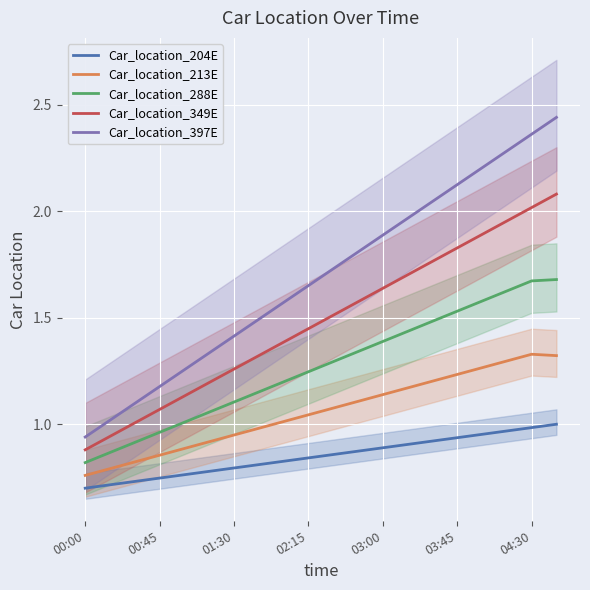

True or false: Car_location_349E and Car_location_288E intersect in this chart.

False